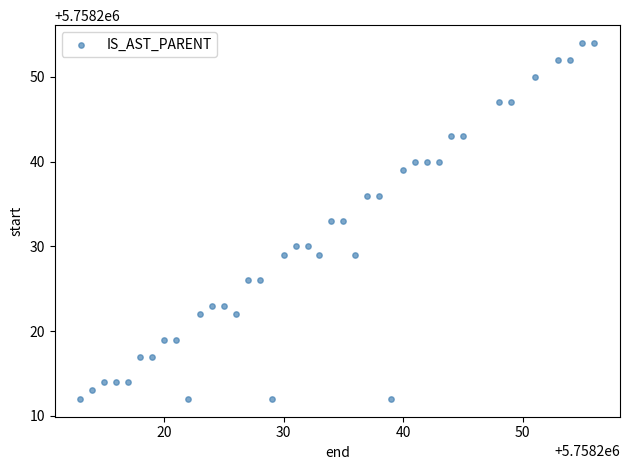

What is the range of Y values (max minus min)?

42